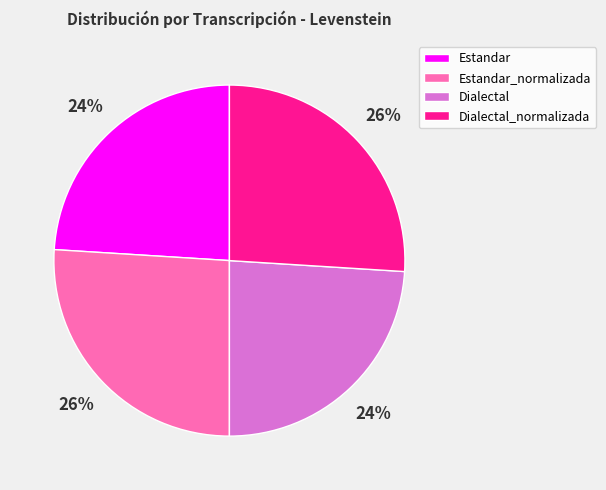

How many slices are in this pie chart?

4